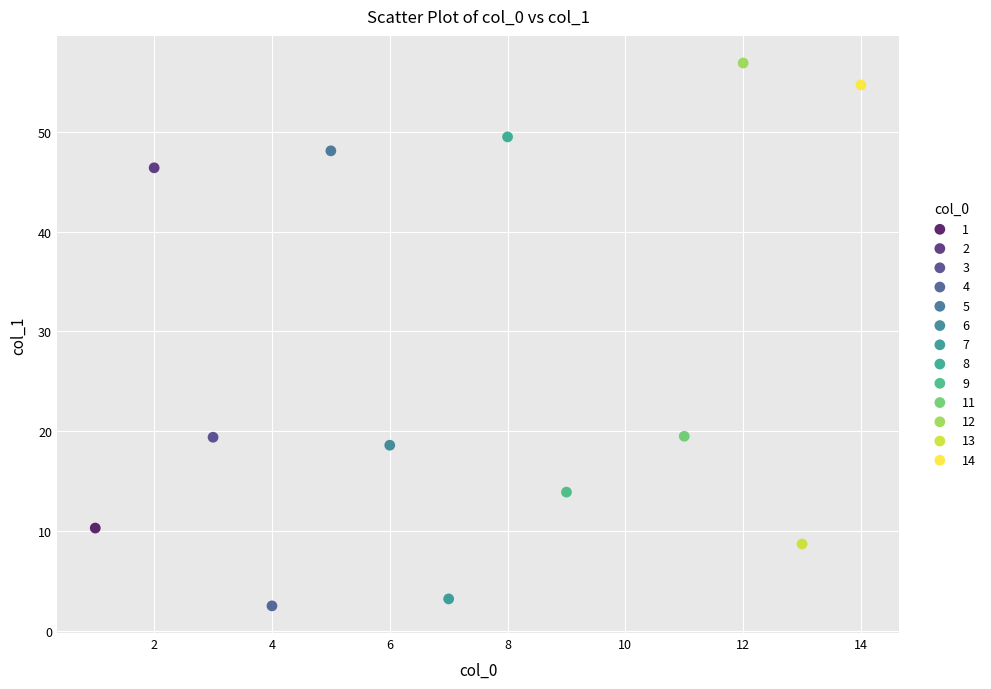

What are all the series names shown in the legend?

1, 2, 3, 4, 5, 6, 7, 8, 9, 11, 12, 13, 14